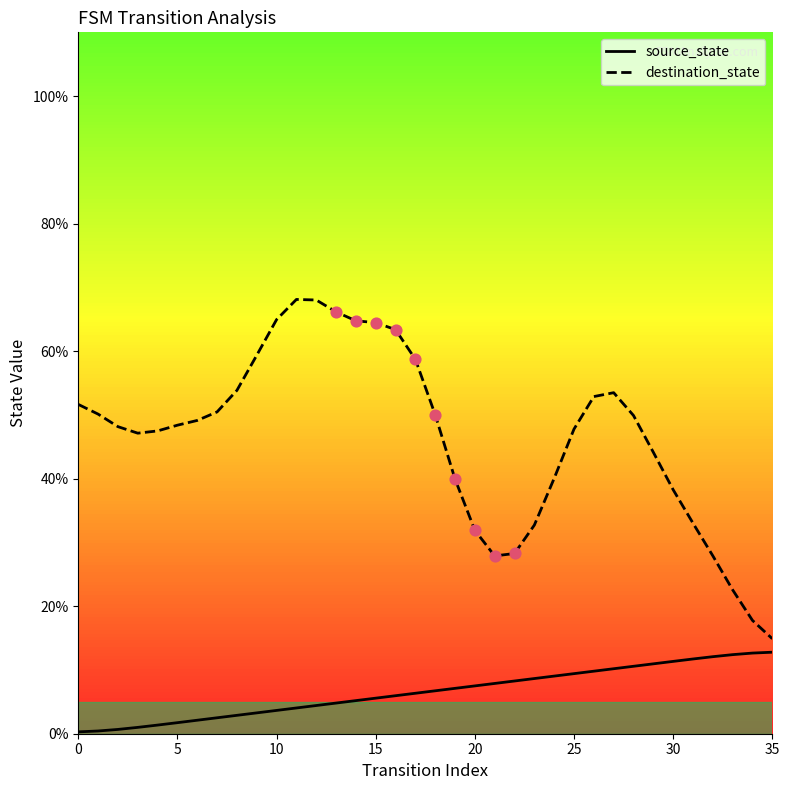

Which series has the widest spread of Y values?

destination_state